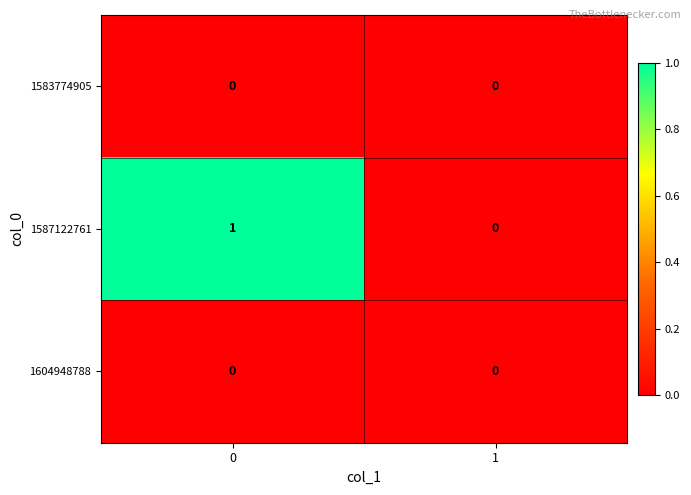

Reading left to right, extract all data points from this chart.

1583774905: 0	0
1587122761: 1	0
1604948788: 0	0